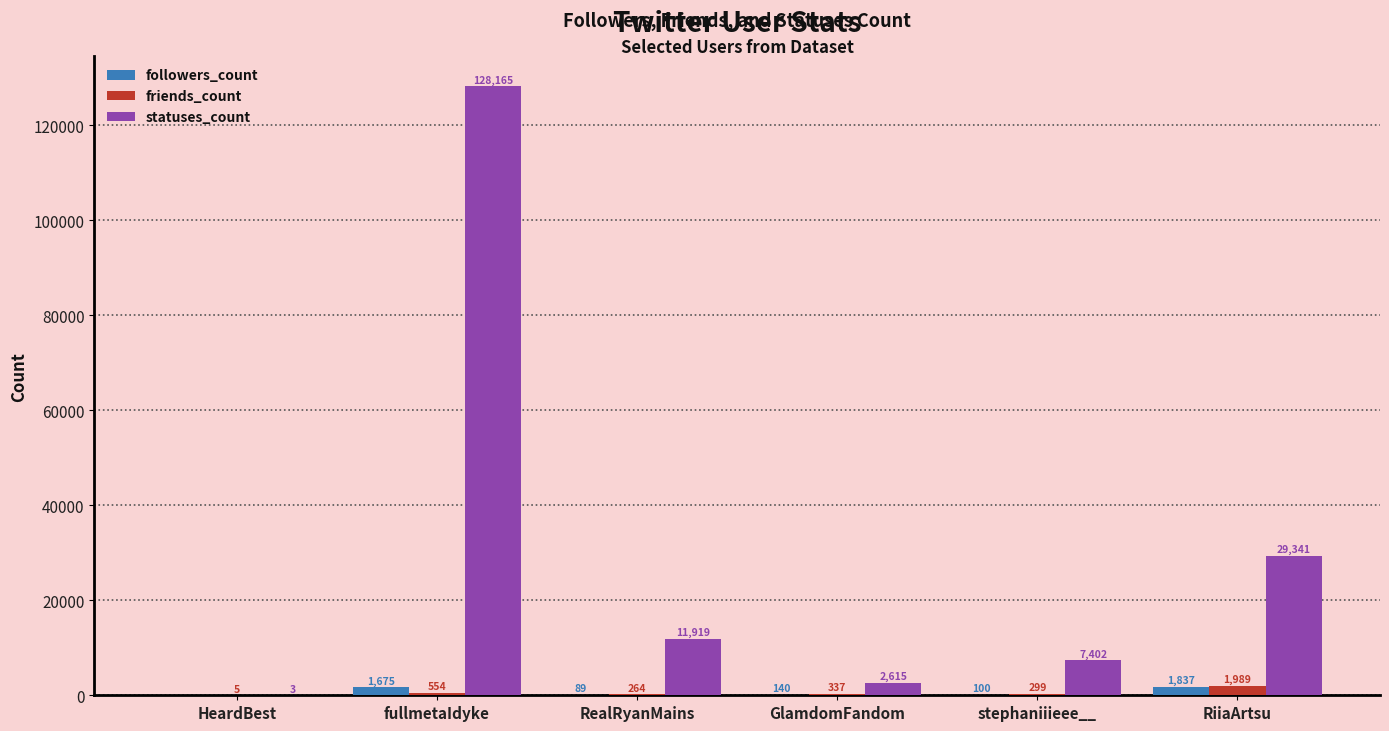

At which category is the sum across all series the highest?

fullmetaIdyke